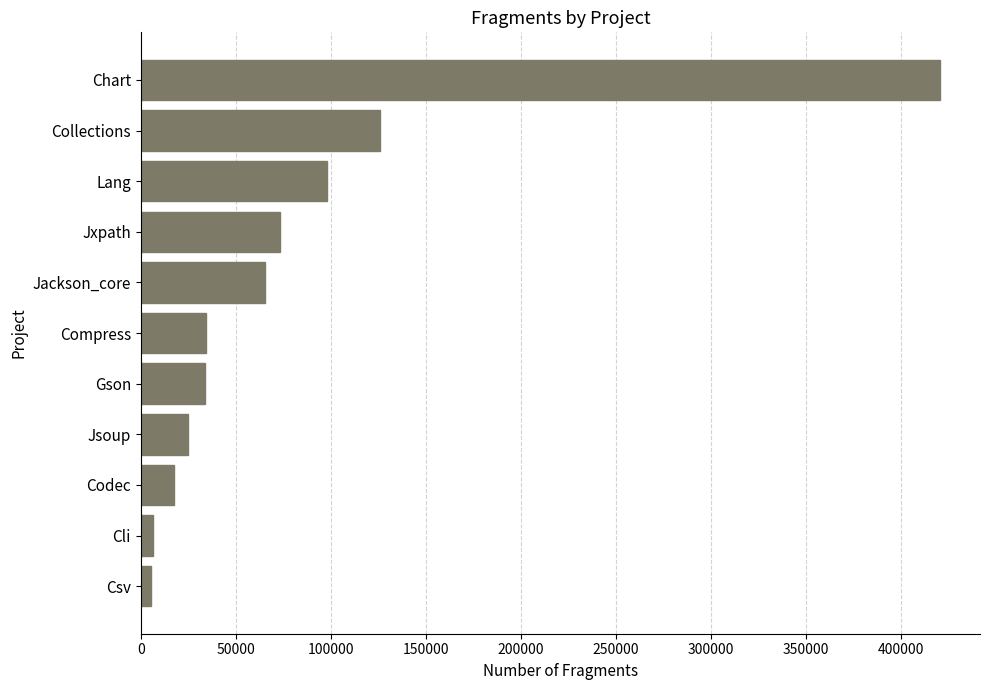

How many data points does each series have?

11